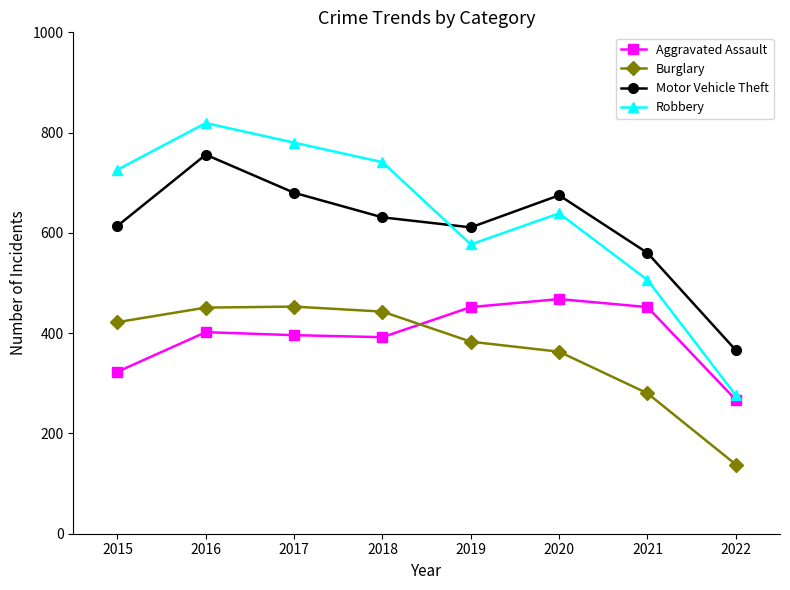

At how many categories does at least one series exceed 565?

6